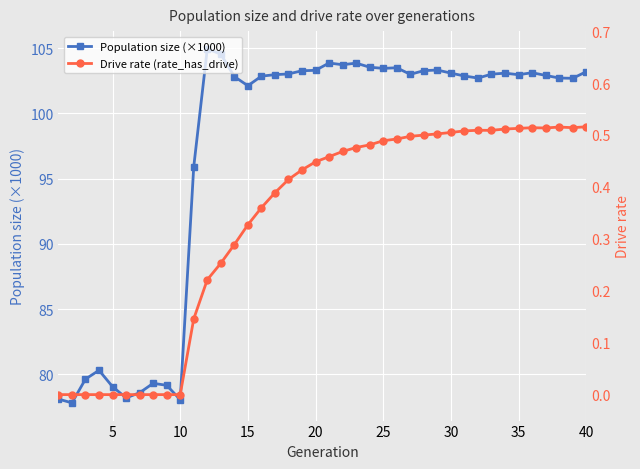

True or false: Population size (×1000) has more than 2 interior local peaks.

True